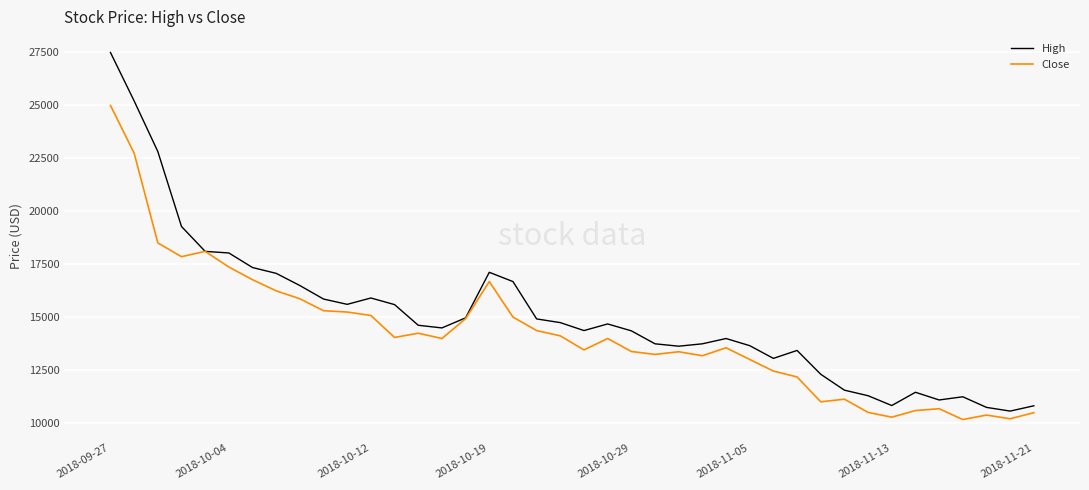

Which series has the largest total across all categories?

High